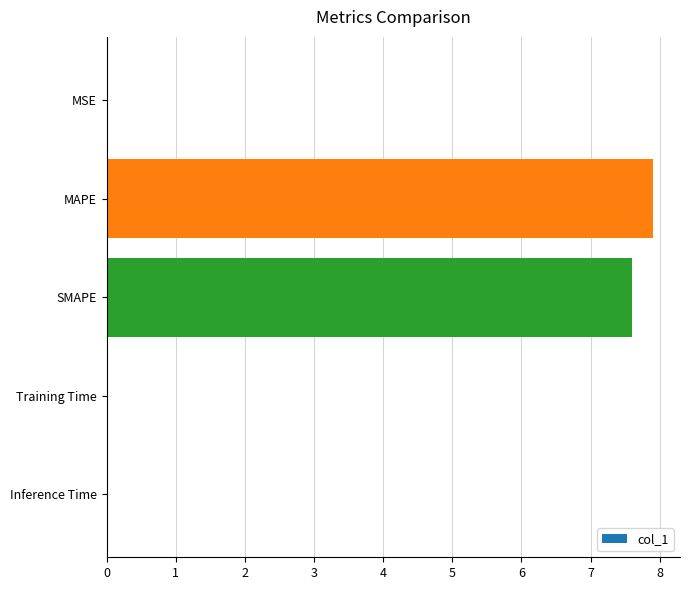

Between SMAPE and Training Time, which is larger?

SMAPE